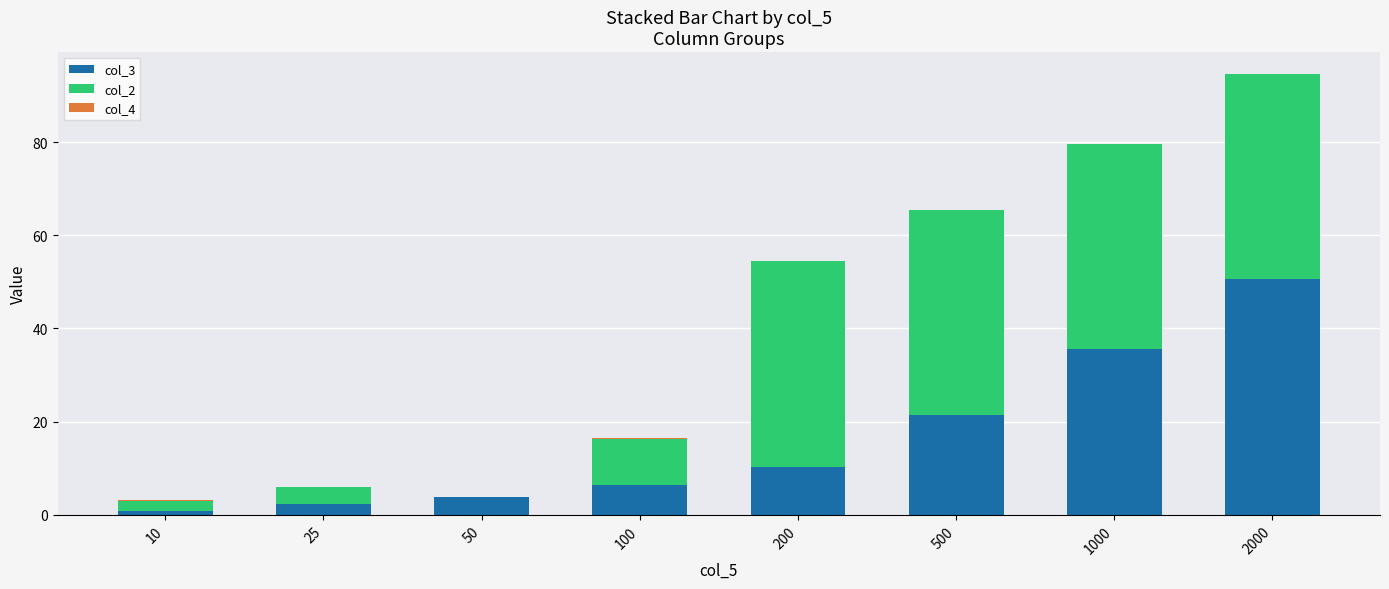

How many distinct data groups are displayed?

3